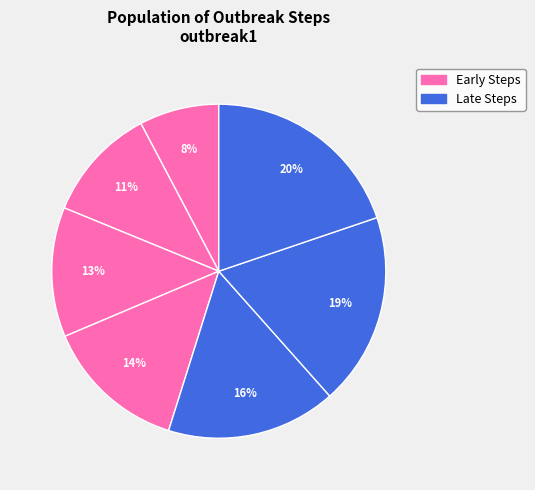

Does any single category account for the majority?

No